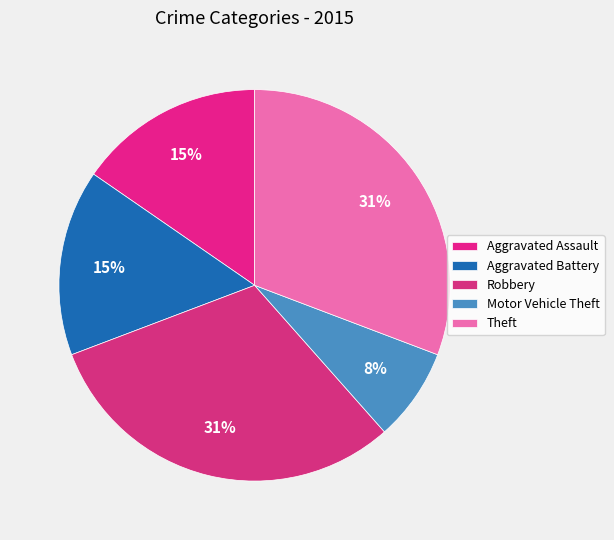

Which has a higher value, Aggravated Assault or Robbery?

Robbery